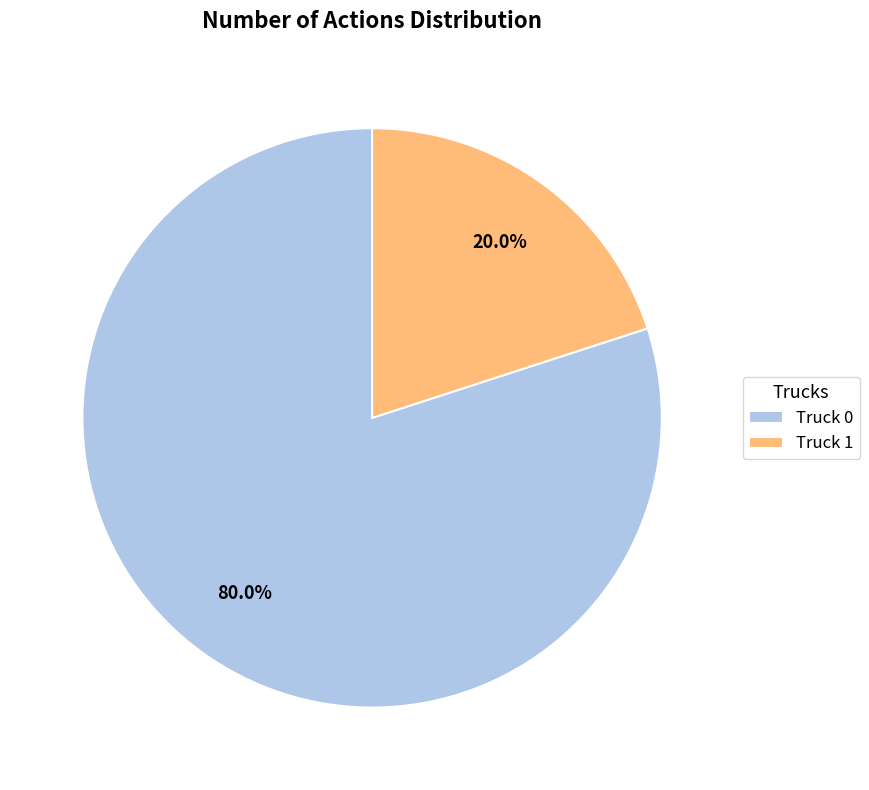

What percentage is the Truck 1 slice, to the nearest percent?

20%